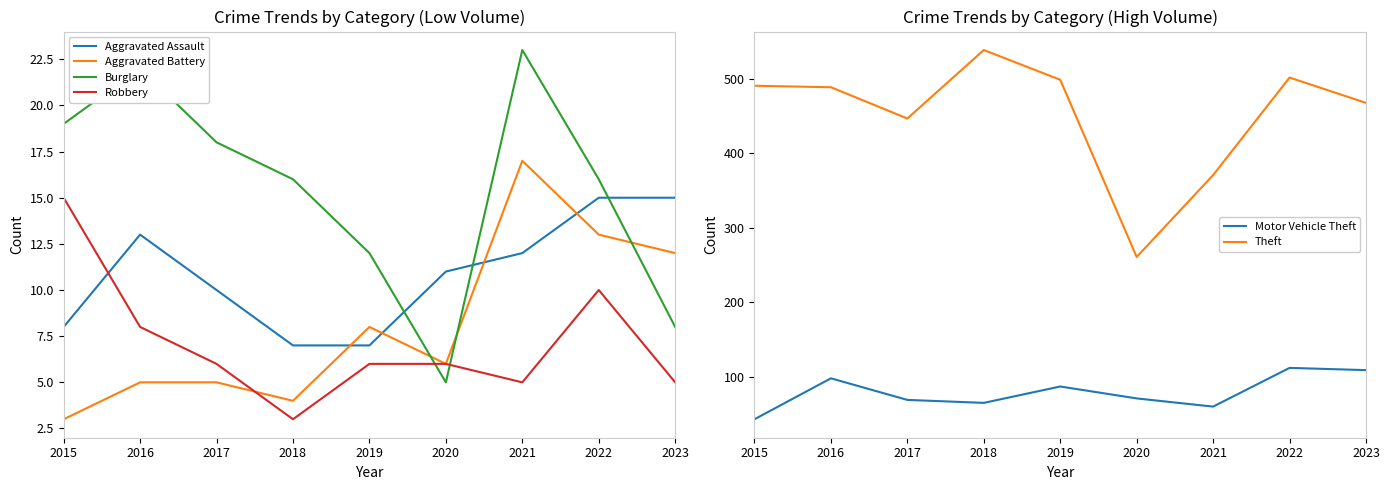

Which series changed the most between 2015 and 2020?

Theft